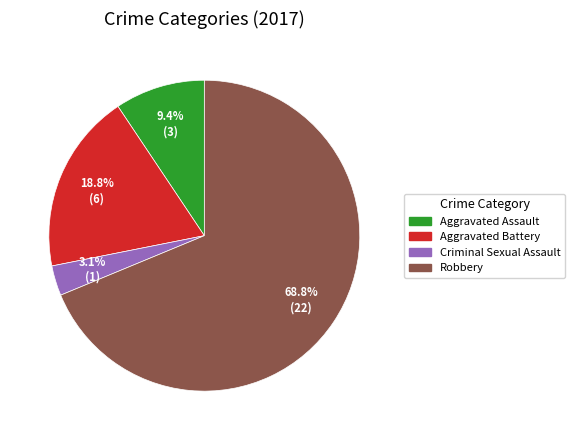

Count the number of slices in the pie.

4